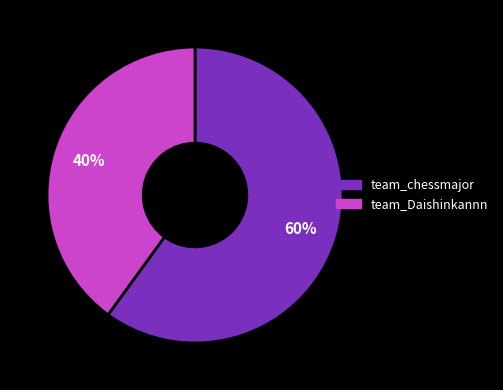

Between team_chessmajor and team_Daishinkannn, which is larger?

team_chessmajor